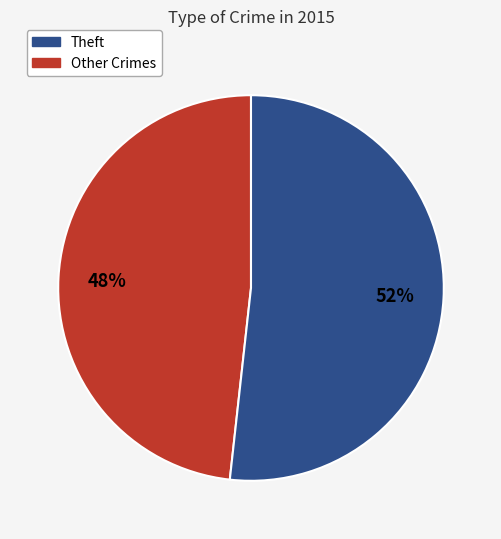

To the nearest percent, what is the average slice percentage?

50%